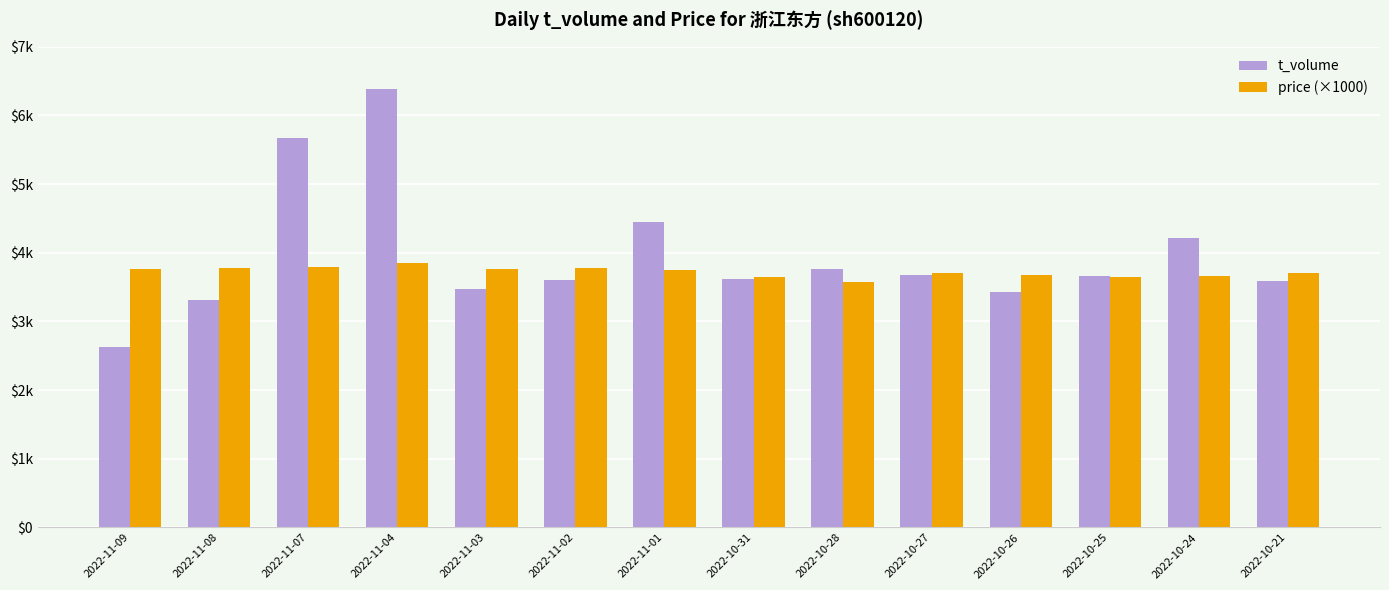

Are the bars grouped side by side (vs. stacked)?

Yes